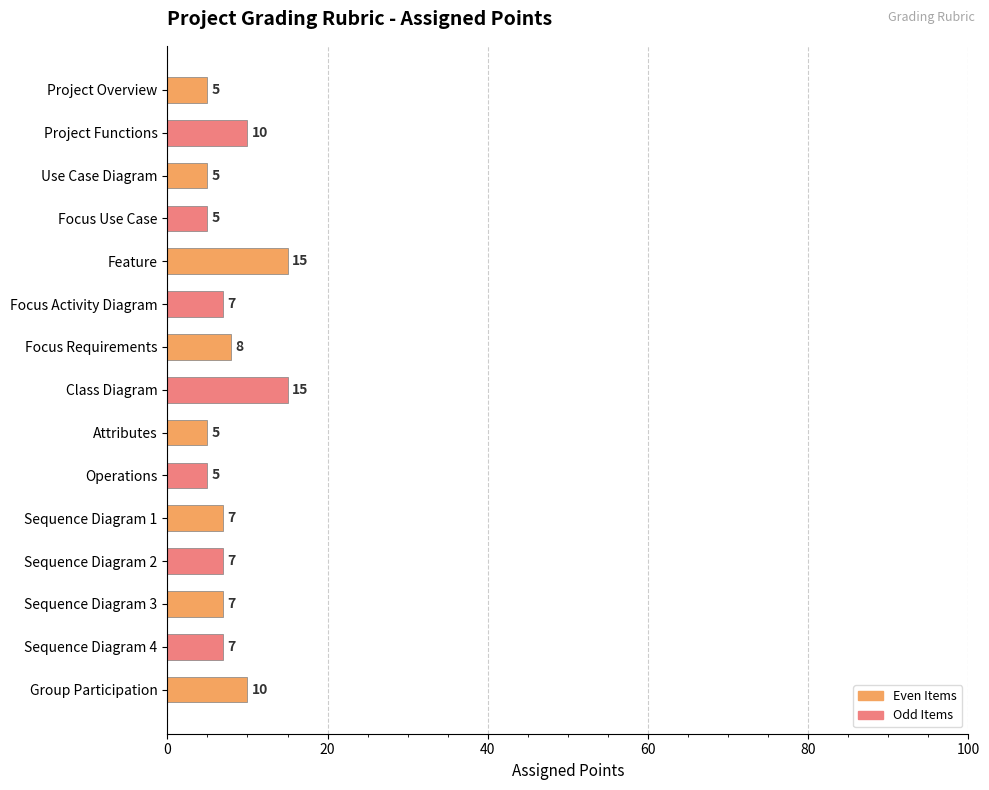

What is the smallest value displayed?

5